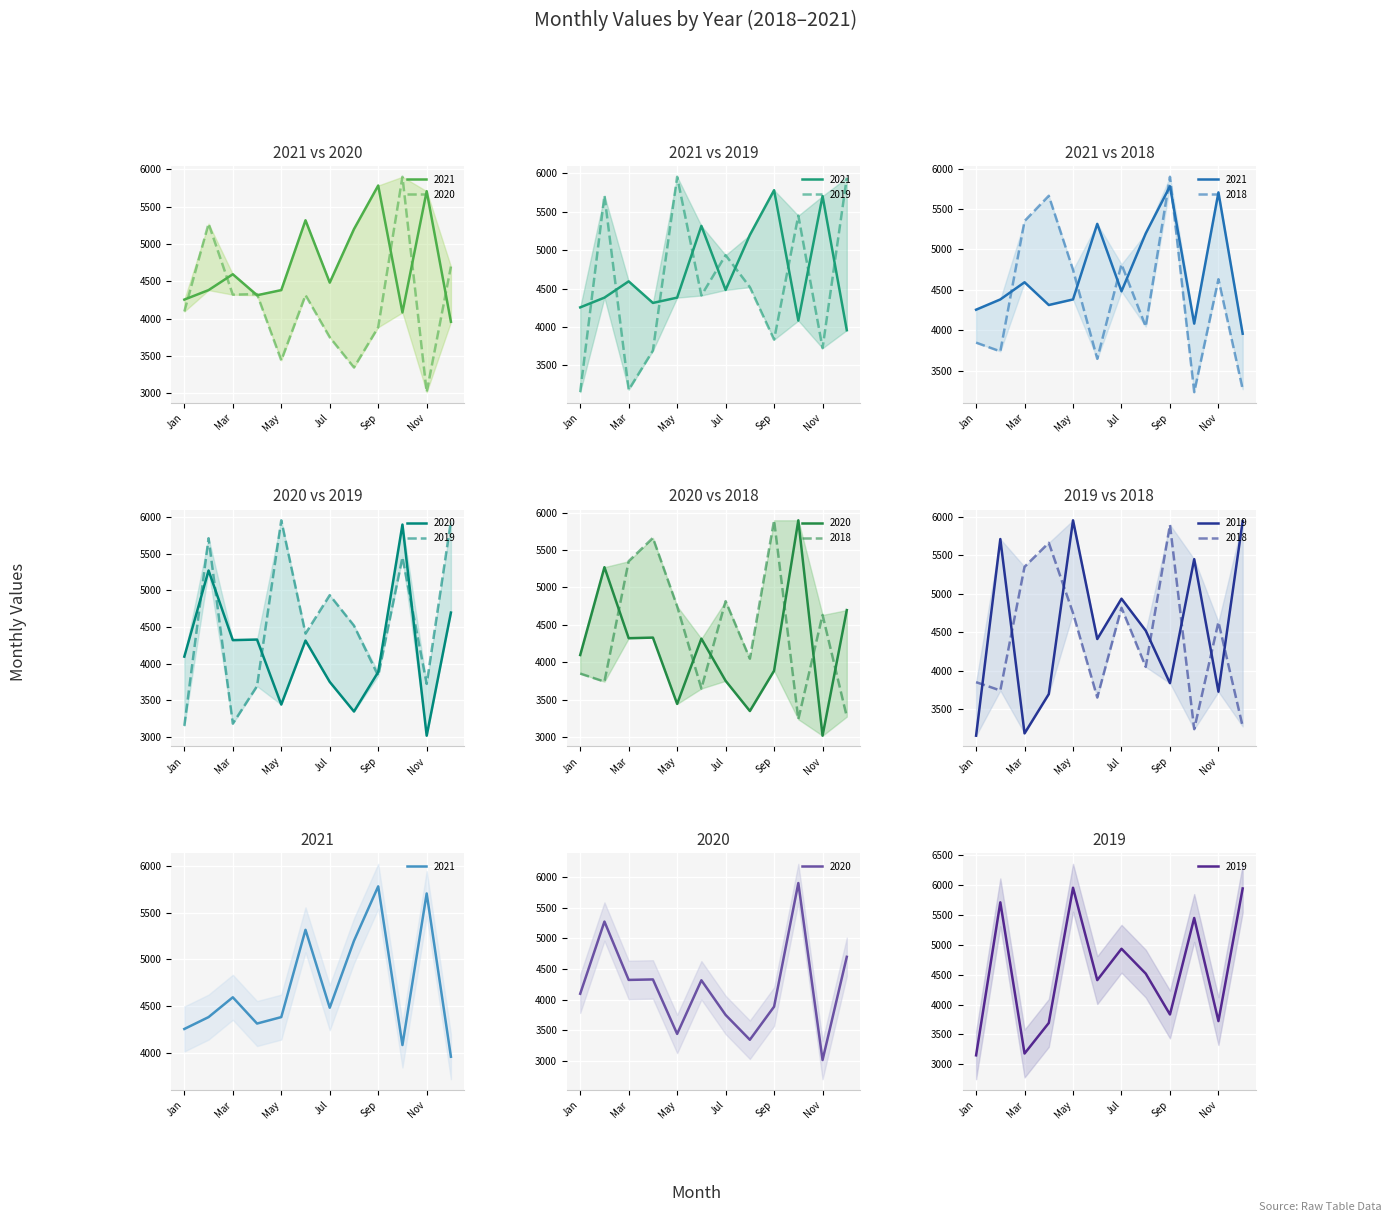

What is the difference between the maximum and minimum values in the 2018 series?

2662